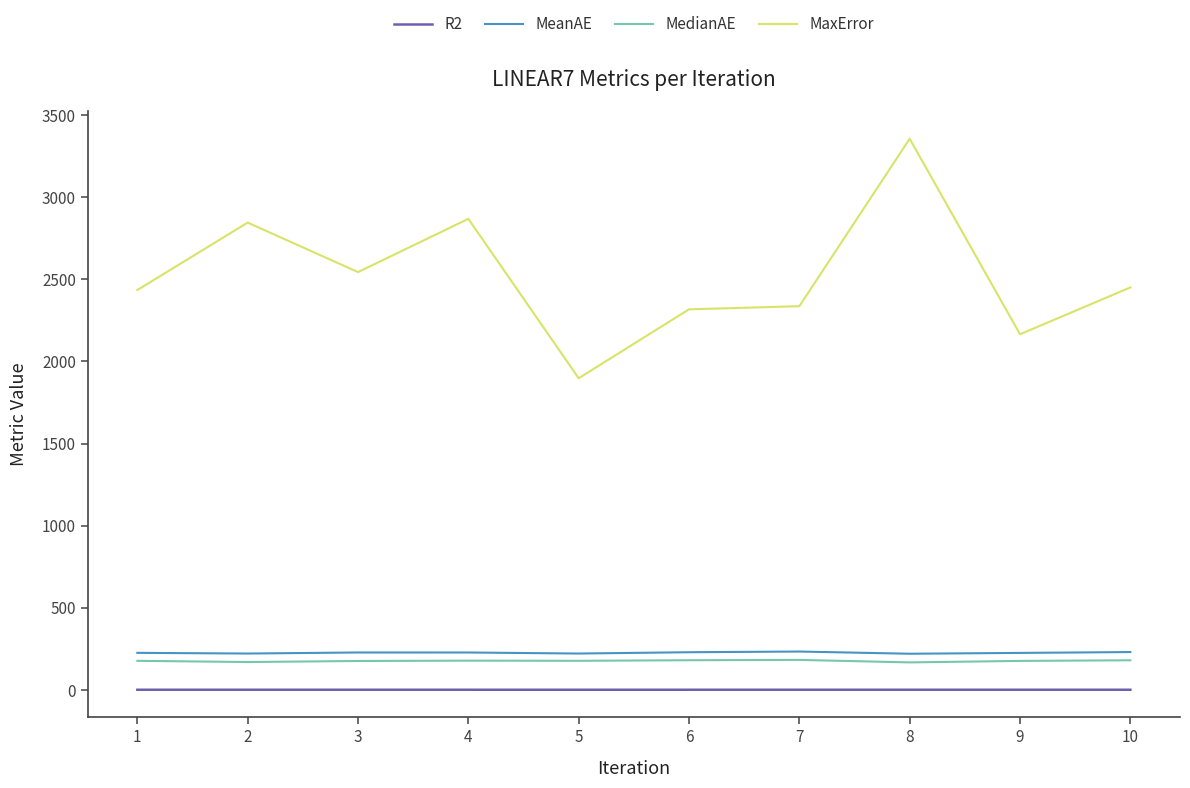

What is the average value of the R2 series?

0.7